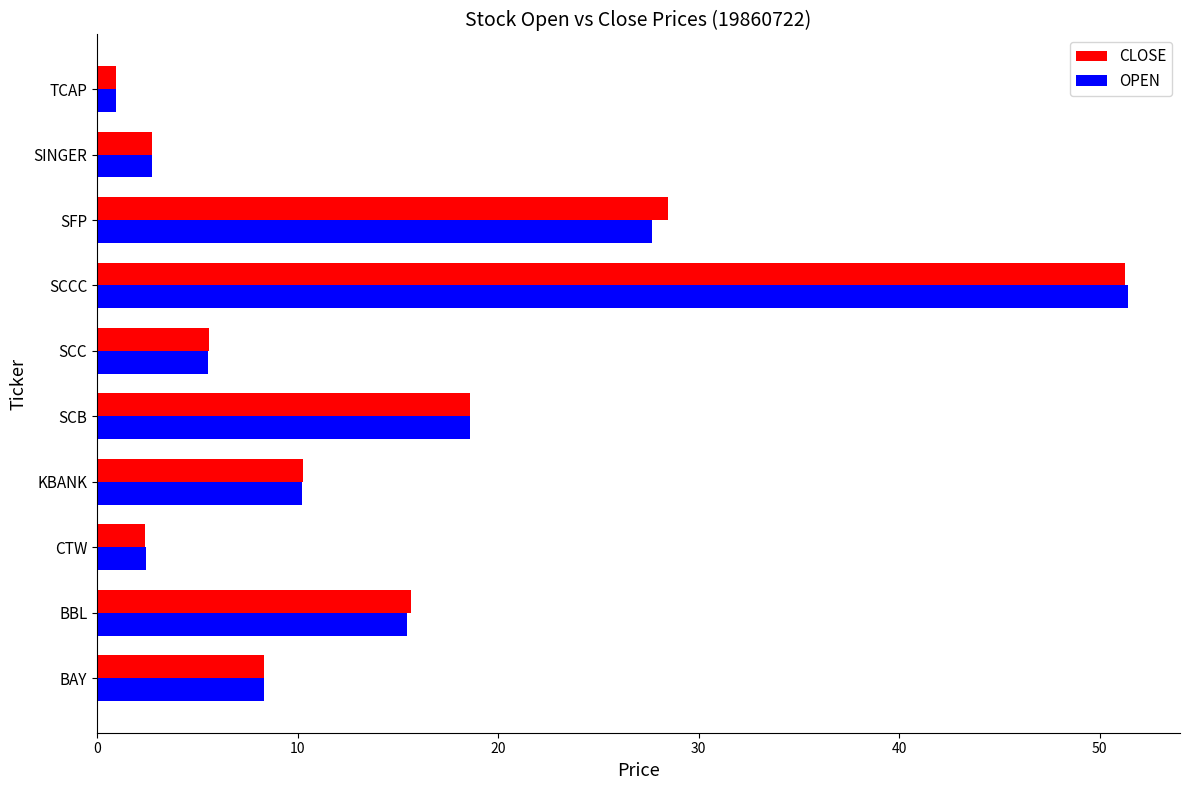

Read the OPEN value at CTW.

2.4